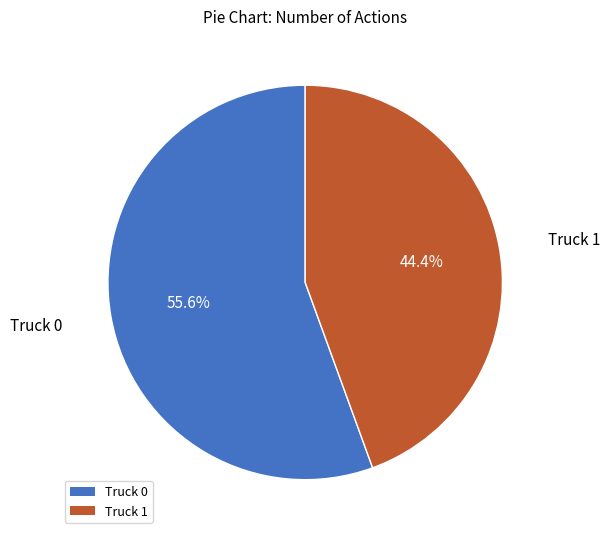

Does Truck 0 account for over 50% of the chart?

Yes